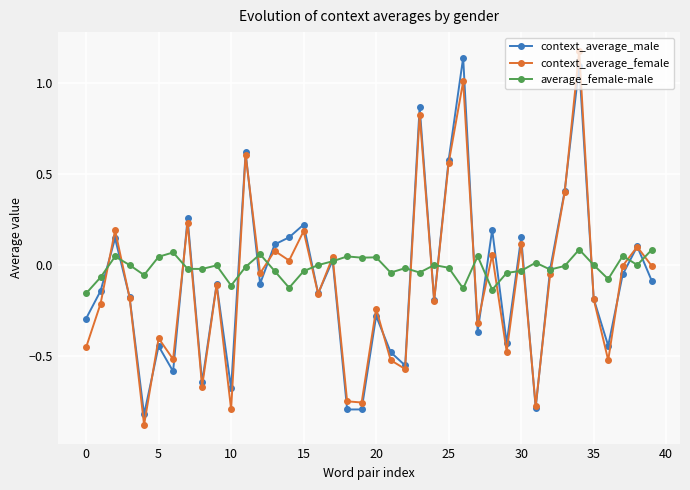

True or false: context_average_female has more than 2 interior local peaks.

True